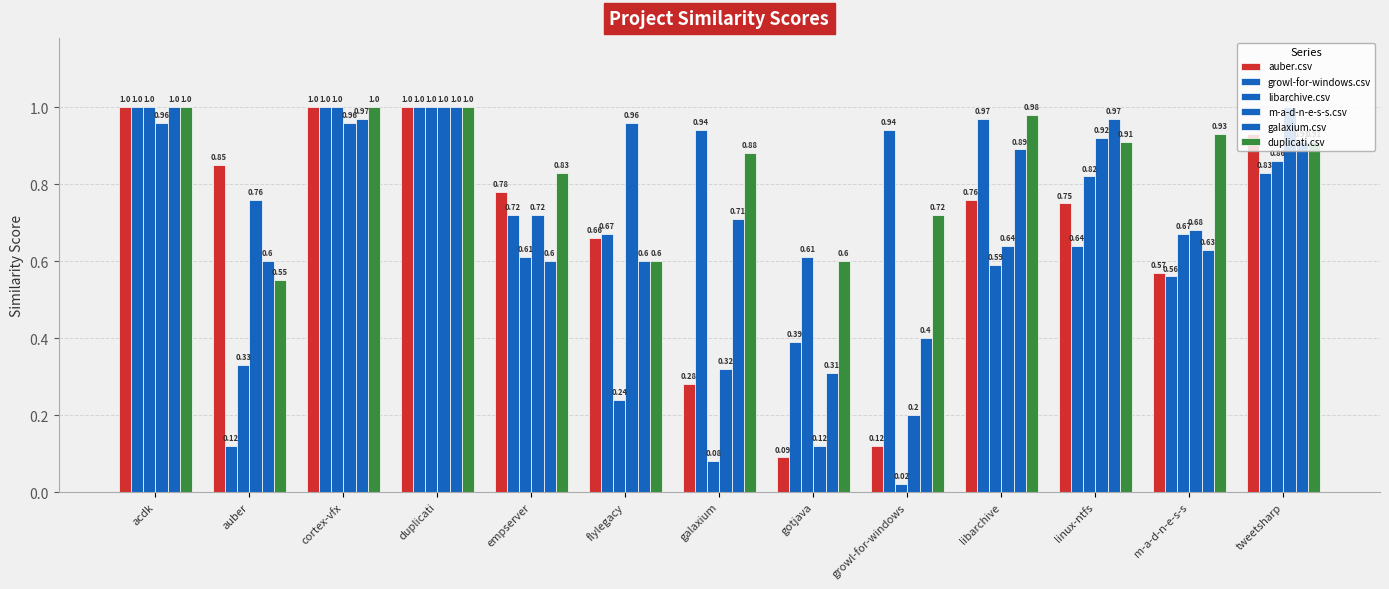

What is the average value of the growl-for-windows.csv series?

0.8